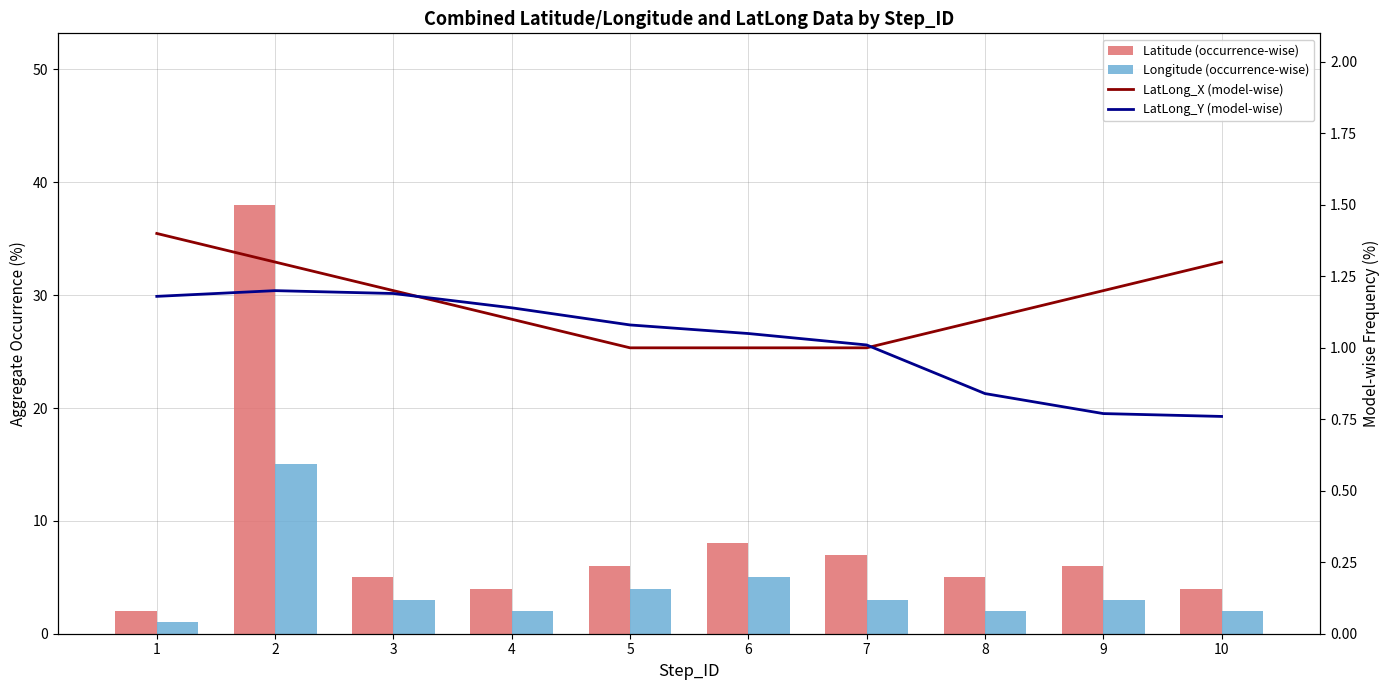

What is the sum of all LatLong_Y (model-wise) values?

10.2